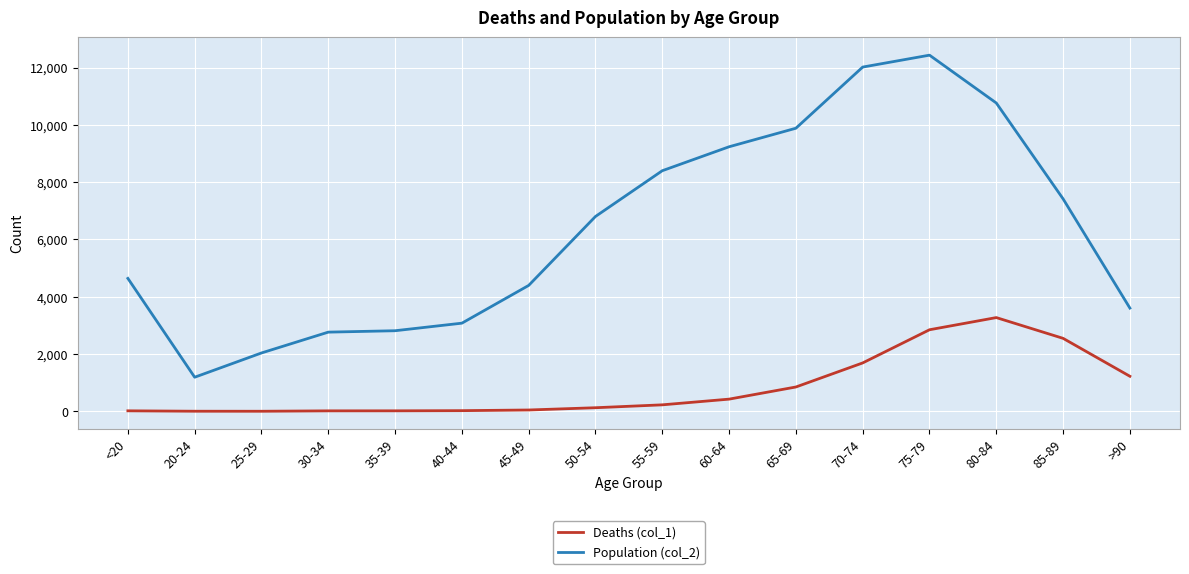

True or false: Population (col_2) and Deaths (col_1) cross at least once.

False